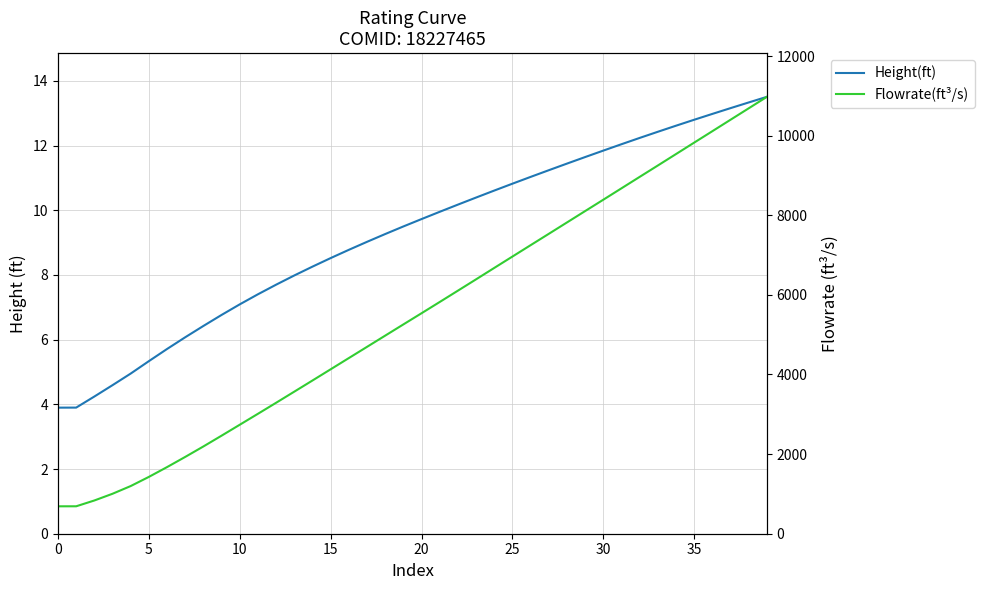

What are all the series names shown in the legend?

Height(ft), Flowrate(ft³/s)